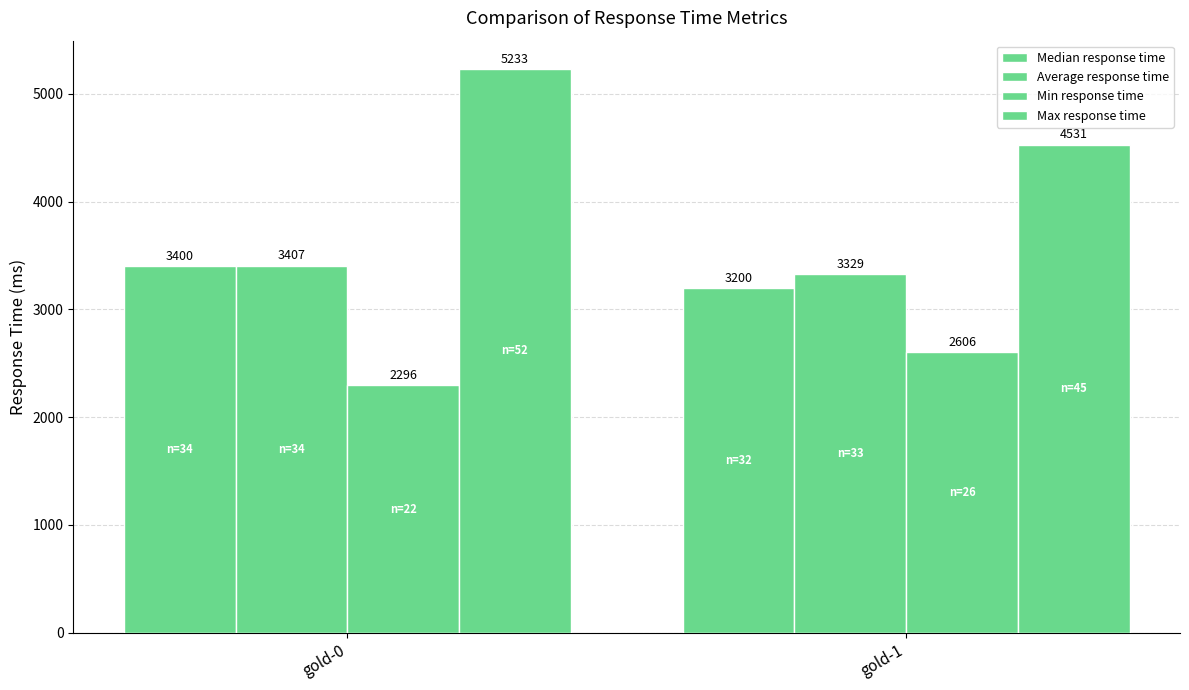

What is the total value across all series at gold-0?

14336